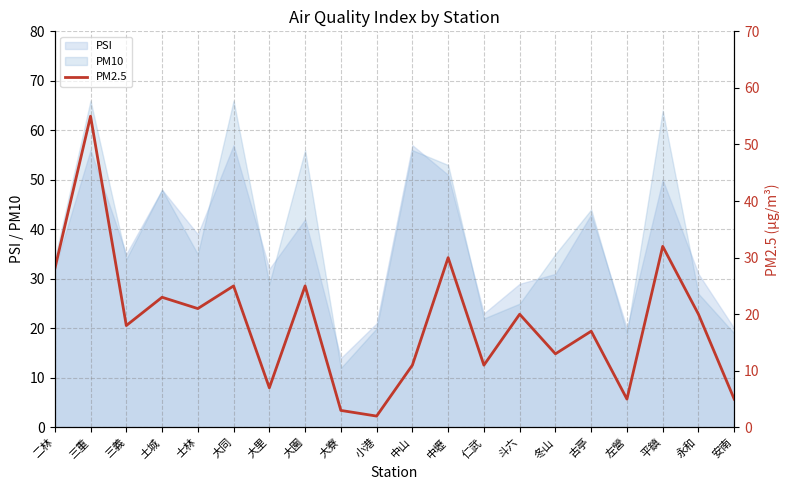

At which category does the data reach its first local peak?

三重